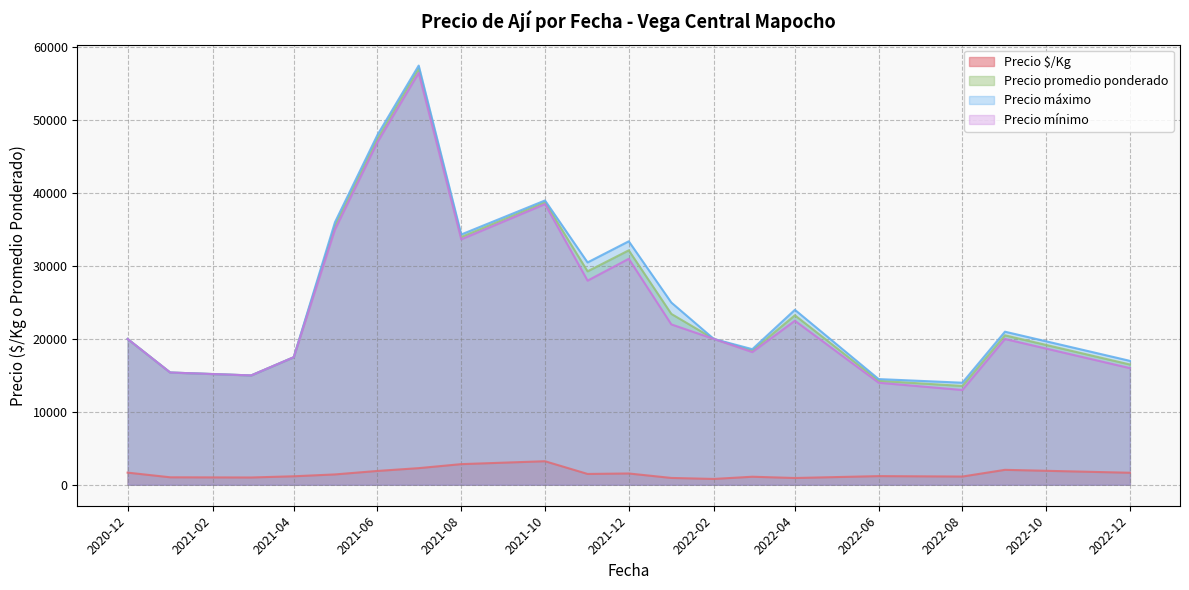

Is it true that Precio $/Kg equals 1462 at 8?

False